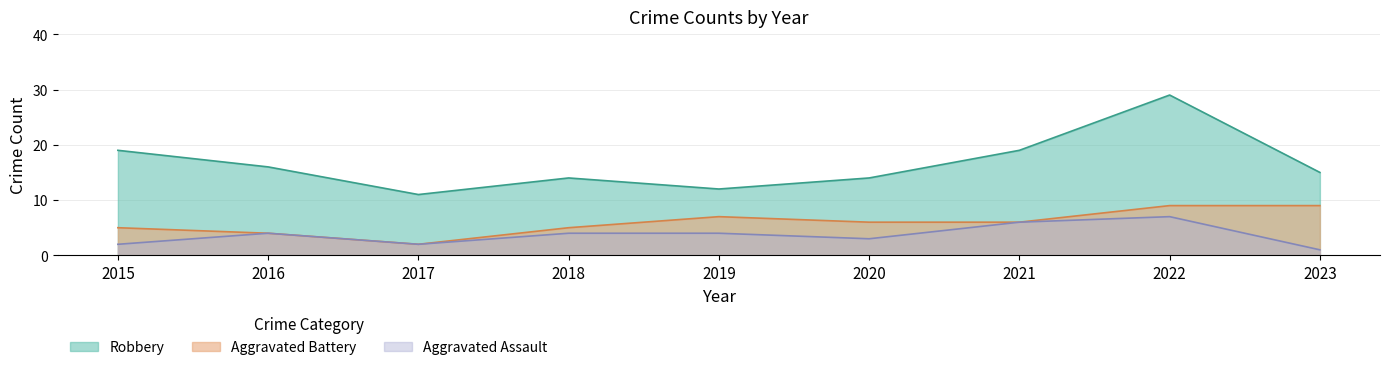

In Robbery, how many points are higher than both neighbors (excluding endpoints)?

2